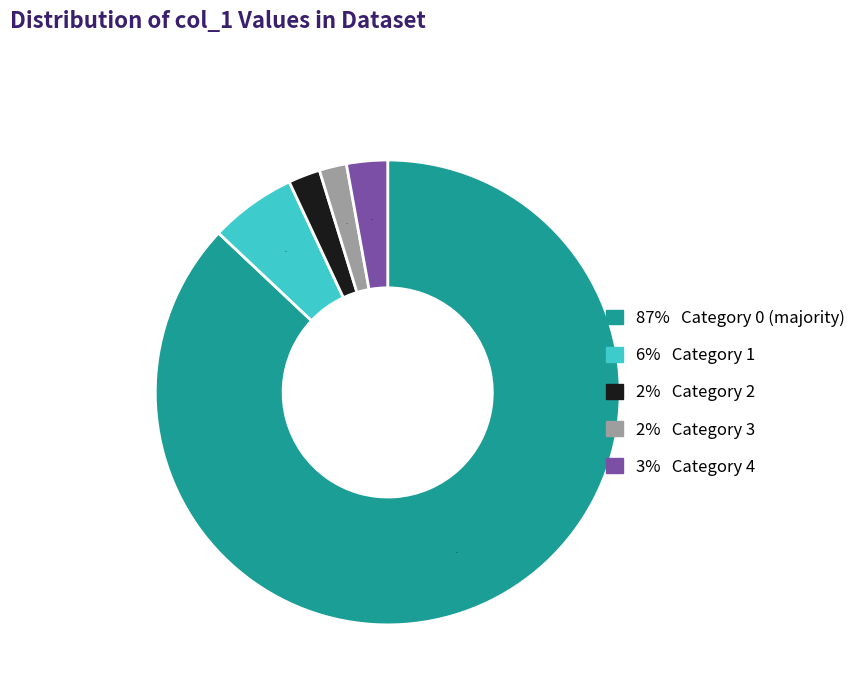

How many segments does this pie chart have?

5